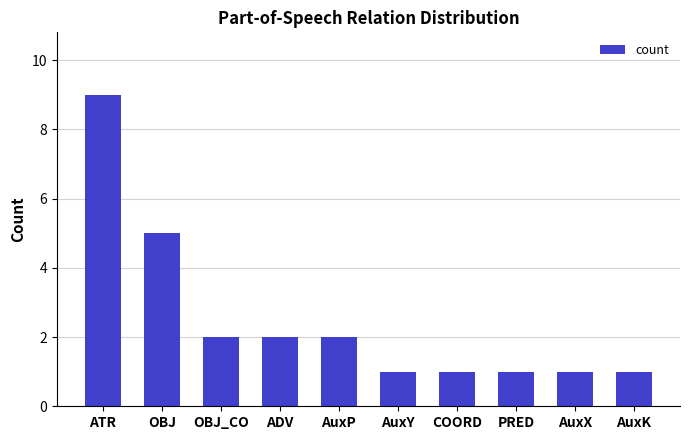

Does the chart contain stacked bars?

No